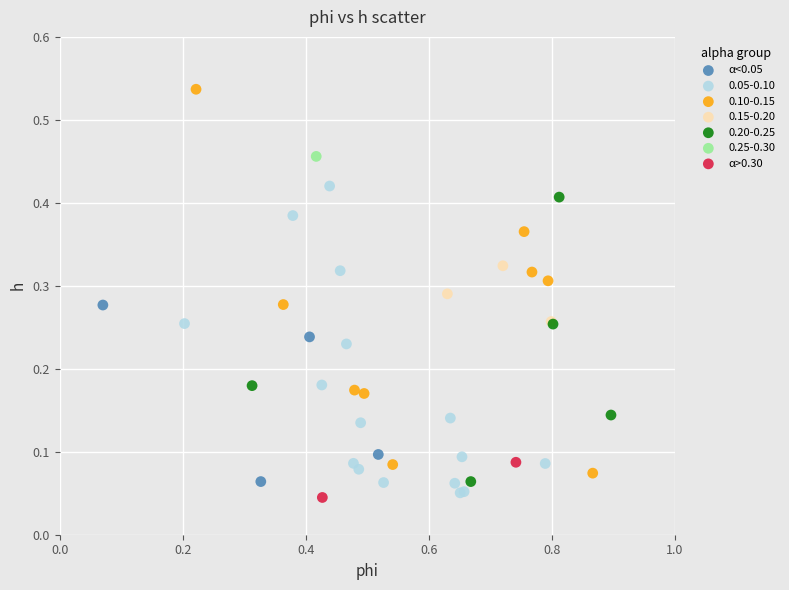

Which series contains the lowest Y value?

α>0.30